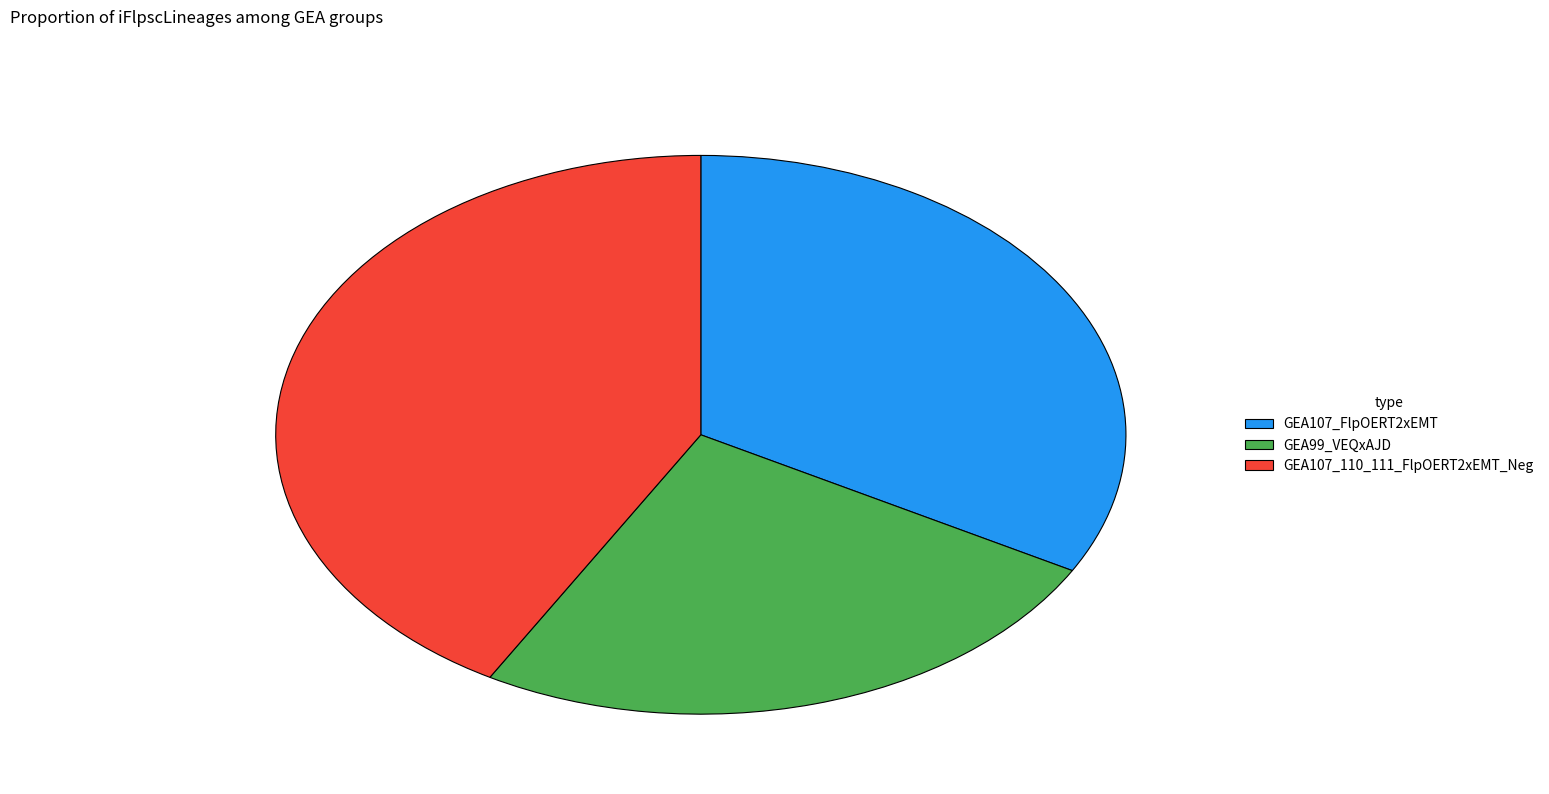

Between GEA107_110_111_FlpOERT2xEMT_Neg and GEA107_FlpOERT2xEMT, which is larger?

GEA107_110_111_FlpOERT2xEMT_Neg